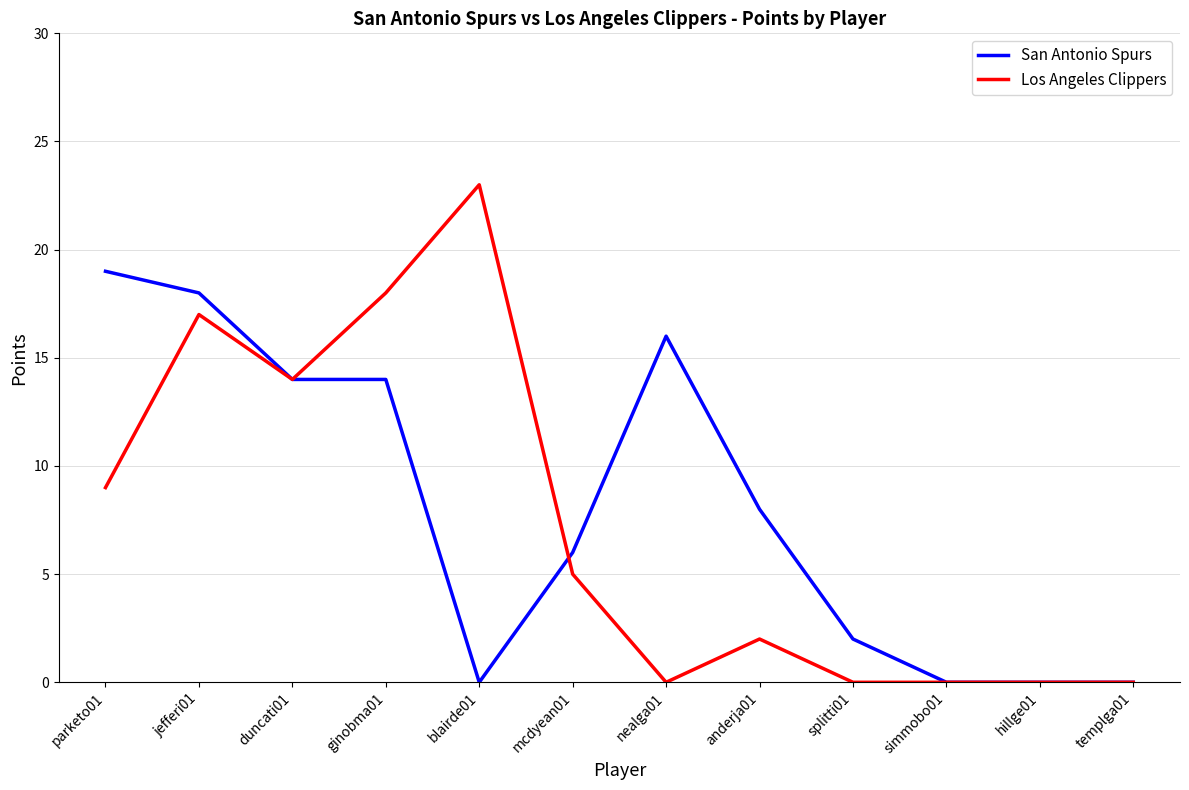

Which series changed the most between ginobma01 and hillge01?

Los Angeles Clippers